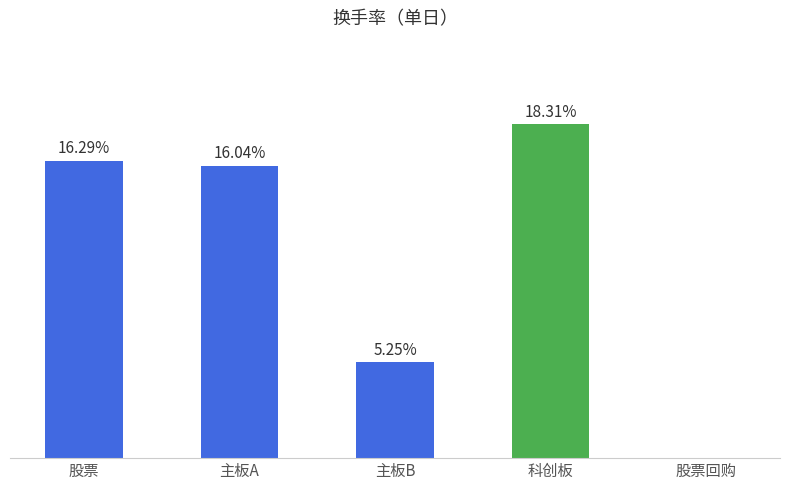

Does the chart contain stacked bars?

No